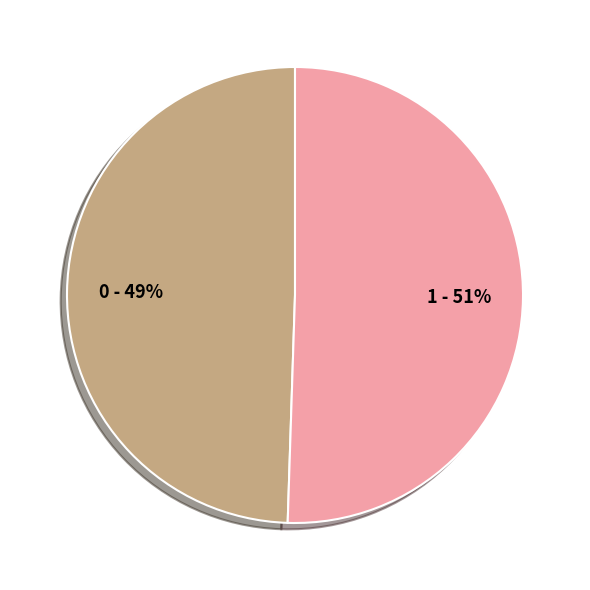

How many slices are in this pie chart?

2